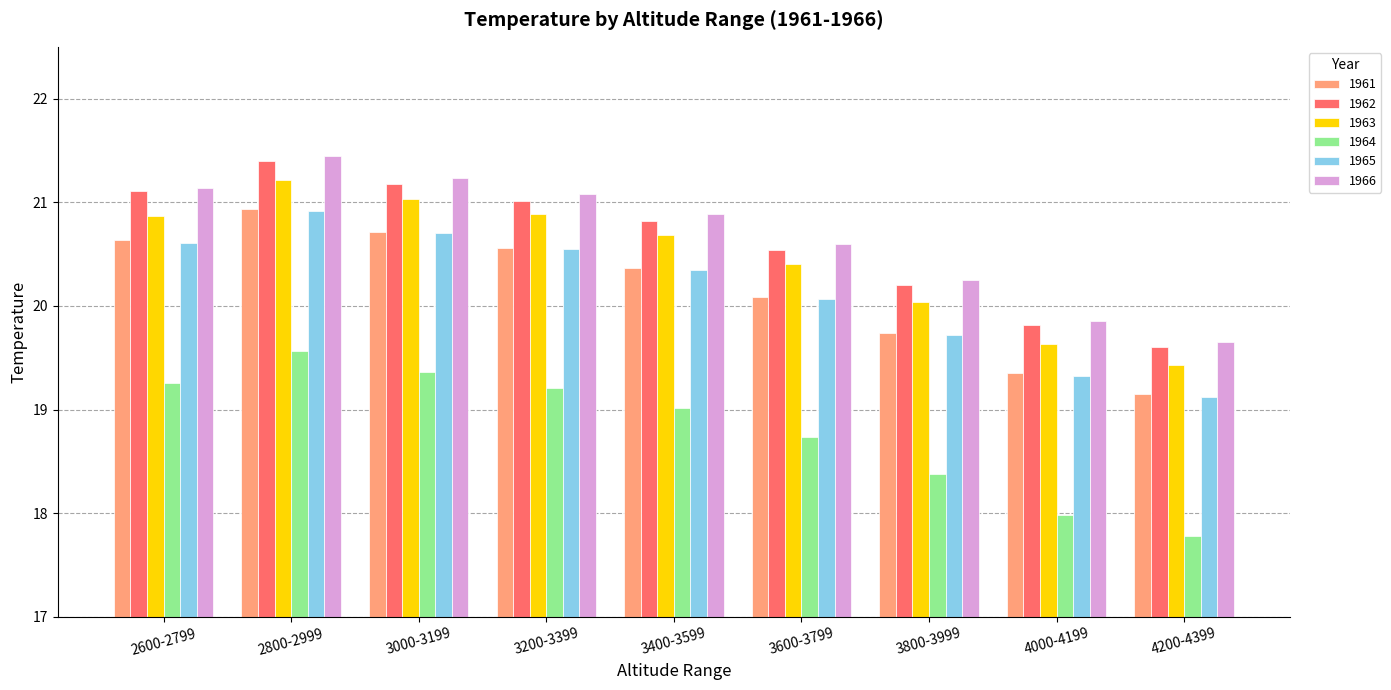

Where does the 1965 series first go above 20?

2600-2799